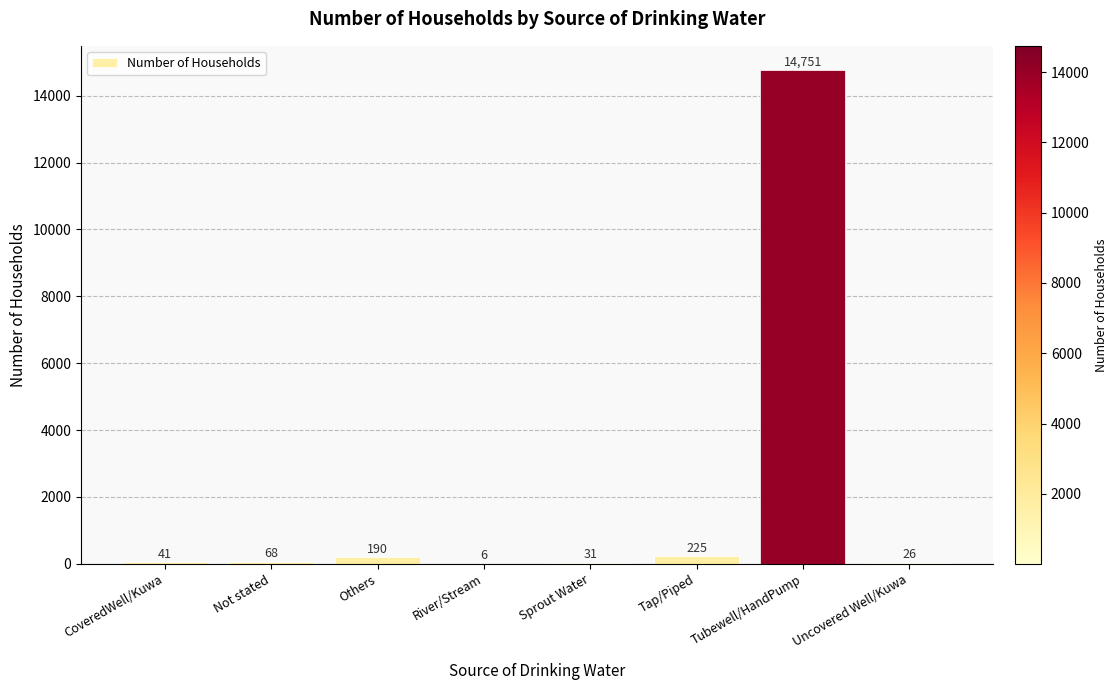

At which category does the chart reach its peak across all series?

Tubewell/HandPump